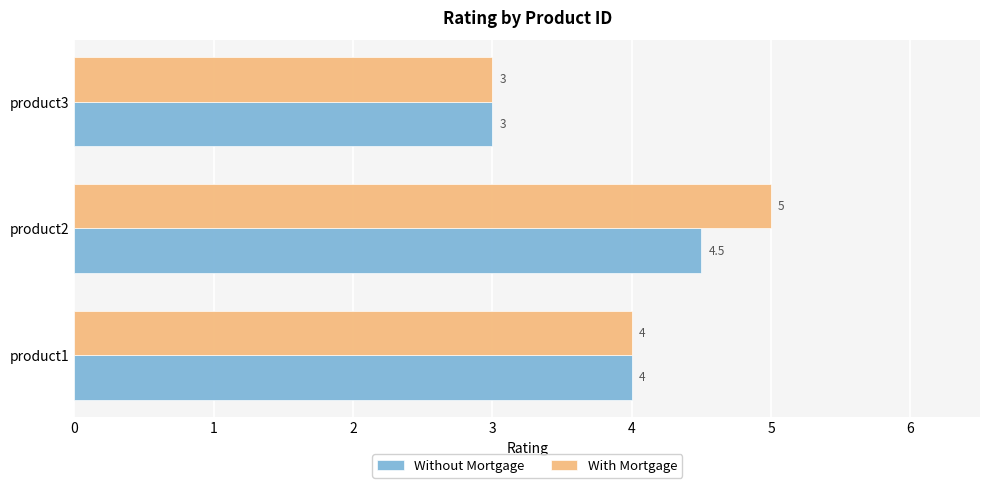

Which series has the largest total across all categories?

With Mortgage